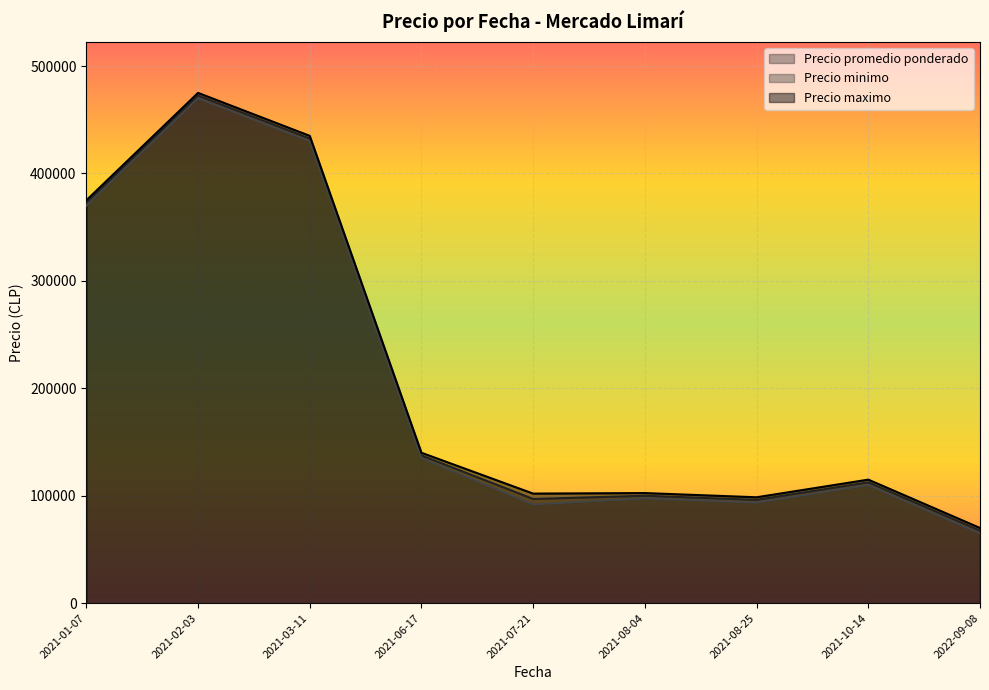

Rank the series at 2021-01-07 from highest to lowest value.

Precio maximo, Precio promedio ponderado, Precio minimo